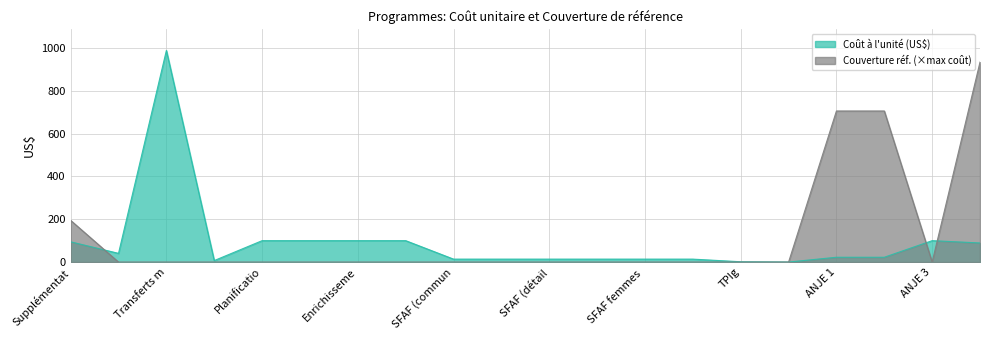

At which category does the chart reach its minimum across all series?

Supplémentation en calcium